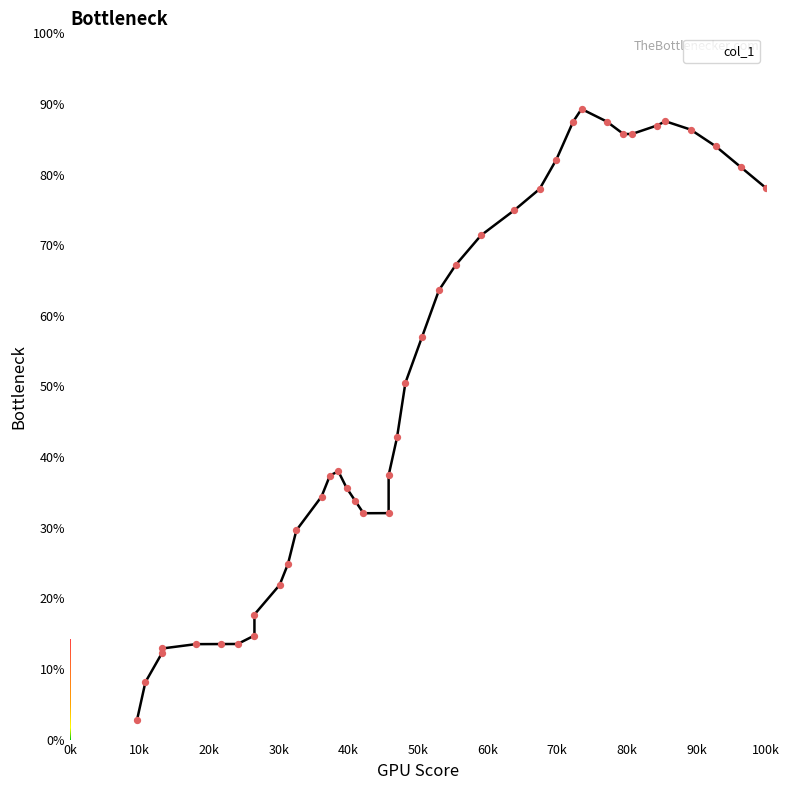

What is the change in value from 4.6296296296296475 to 6.393298059964749?

+25.1